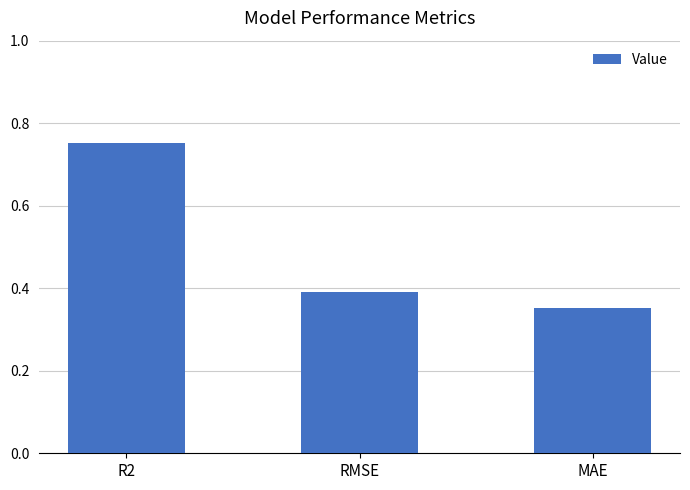

The chart shows a value of 0.1 at MAE. True or false?

False